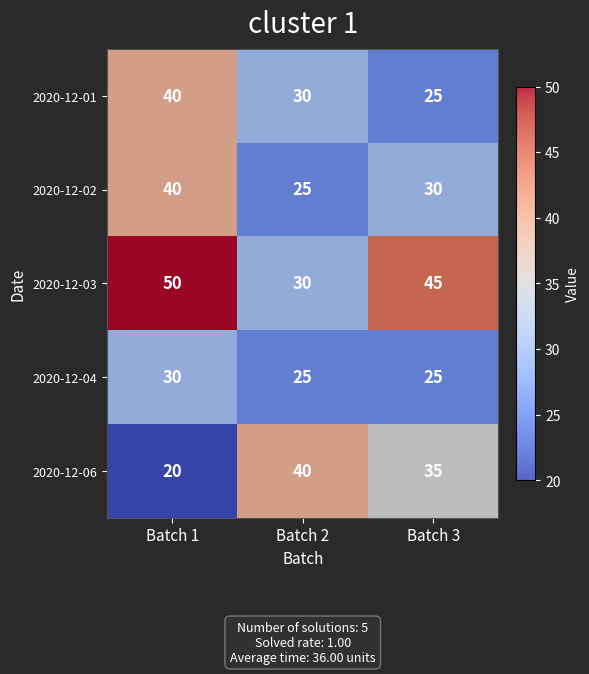

What is the difference between the 2020-12-06 values at Batch 1 and Batch 2?

20